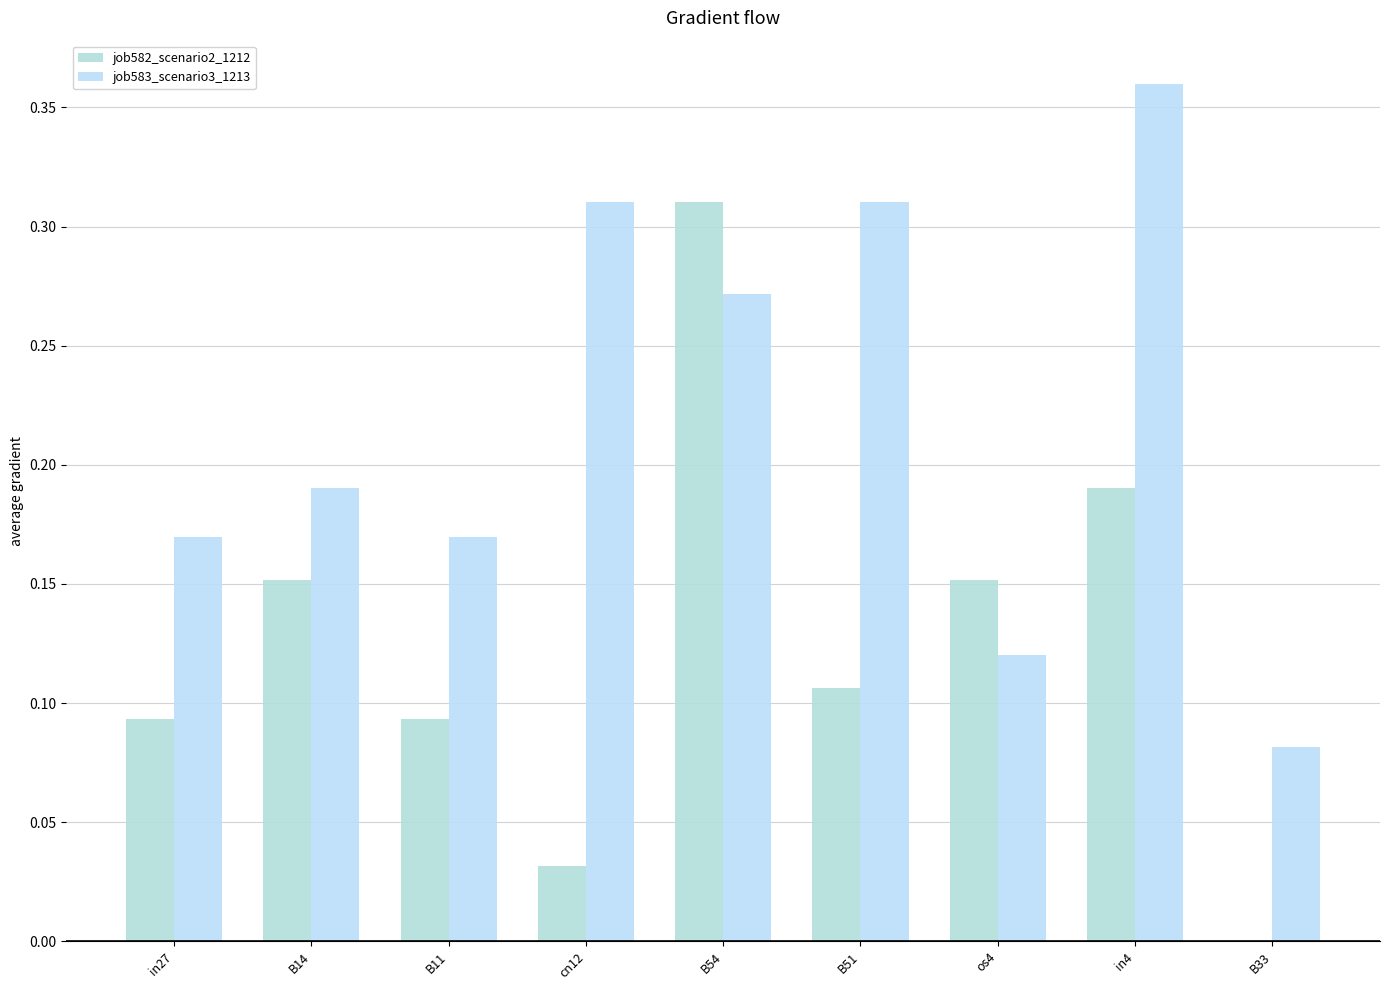

How many data points does each series have?

9